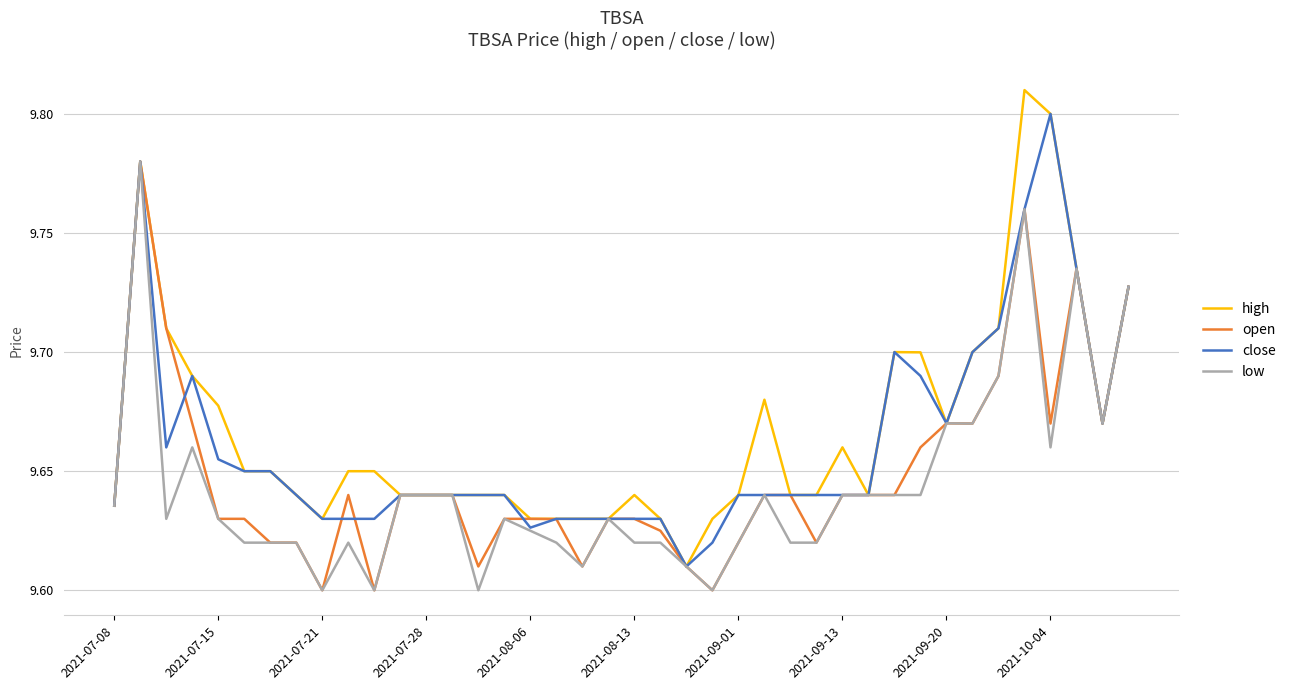

Which series has the largest range (max minus min)?

high